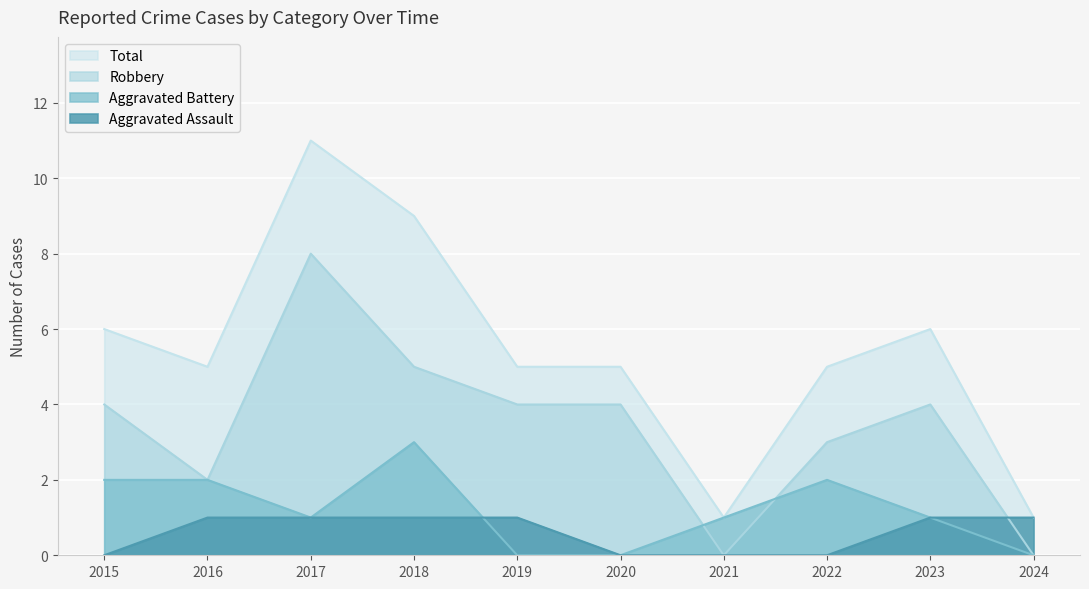

What is the value of the Total point at the 6th from the left?

5